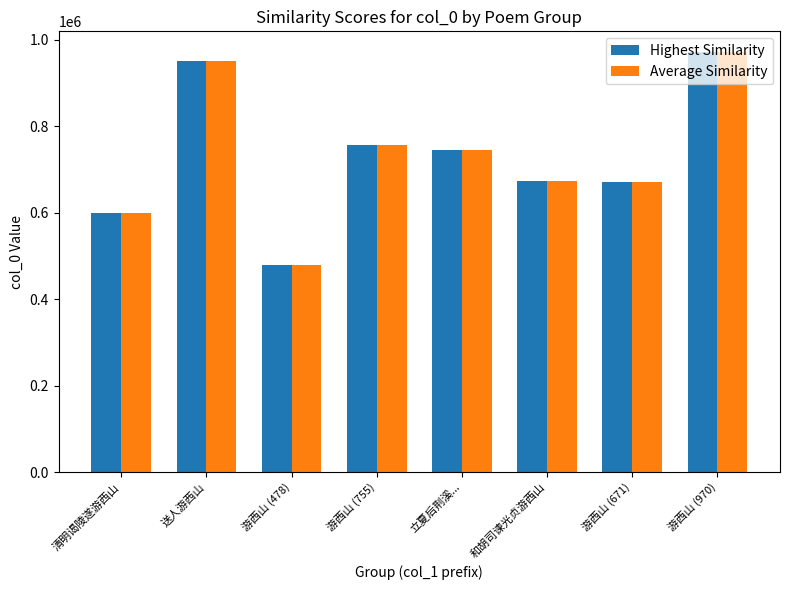

At which category does the chart reach its minimum across all series?

游西山 (478)